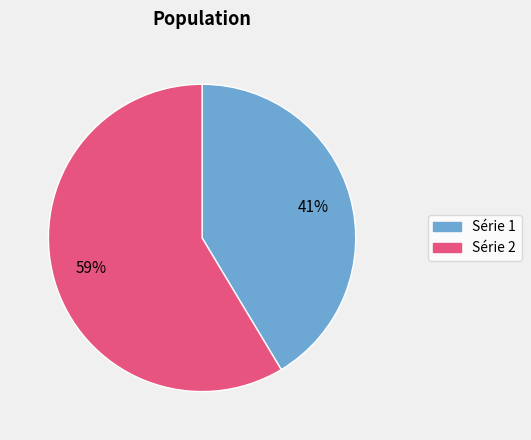

Between Série 2 and Série 1, which is larger?

Série 2